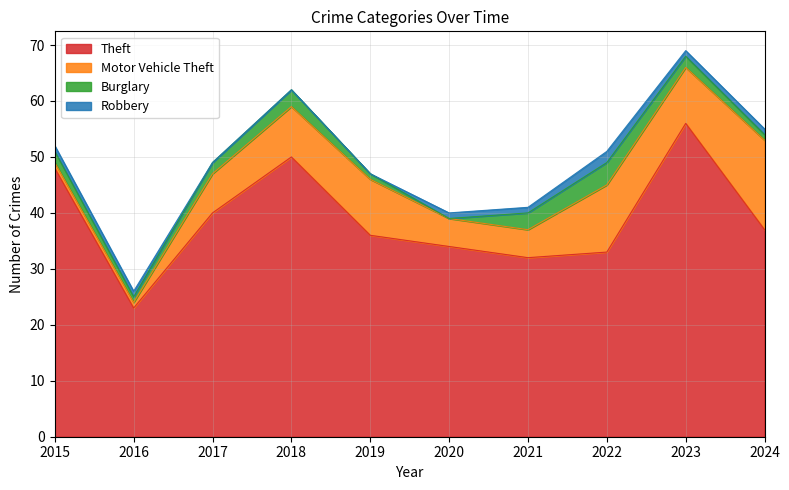

What is the sum of all Theft values?

389